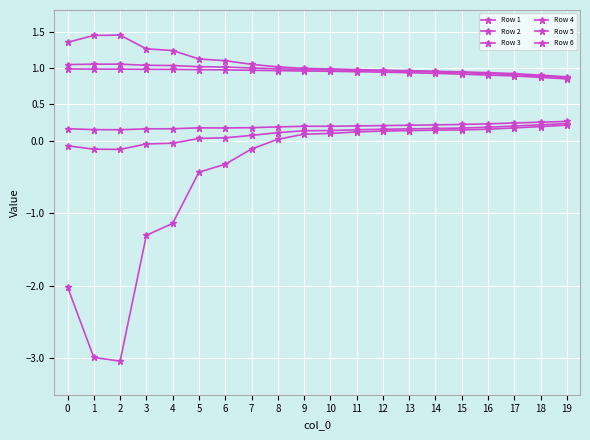

How many distinct data groups are displayed?

6